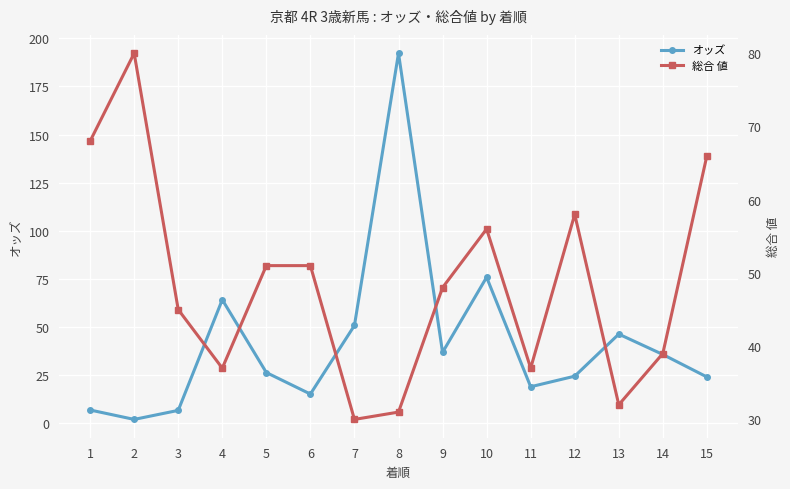

Is the value of 総合 値 at 2 greater than the value of オッズ at 5?

Yes